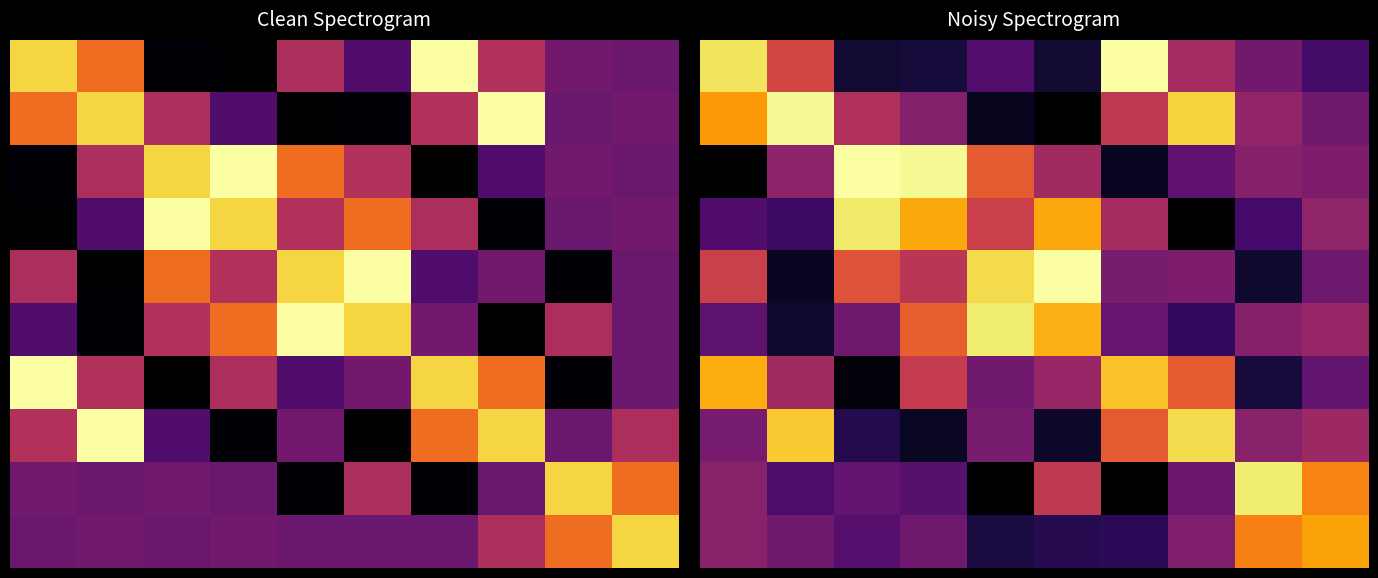

How many distinct data groups are displayed?

10